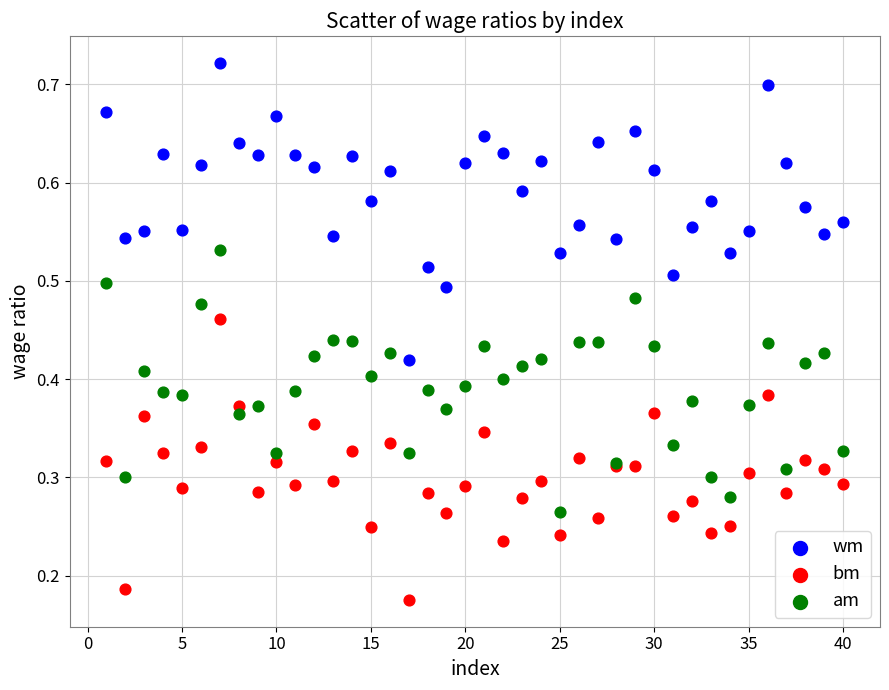

Which series contains the highest Y value?

wm